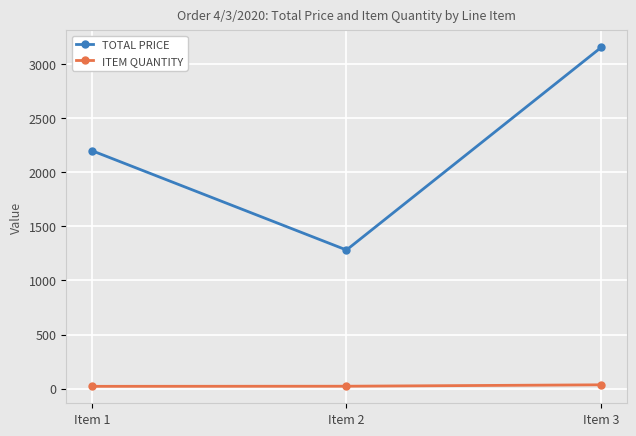

How many lines are shown in the chart?

2